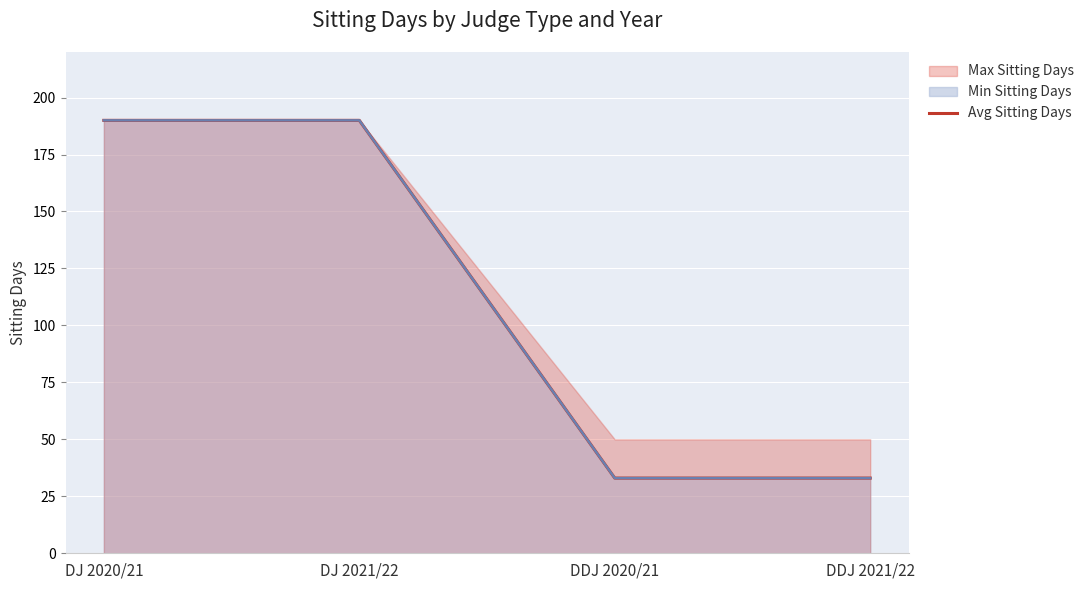

Approximately how many times larger is the value at DDJ 2020/21 compared to DJ 2021/22?

0.2